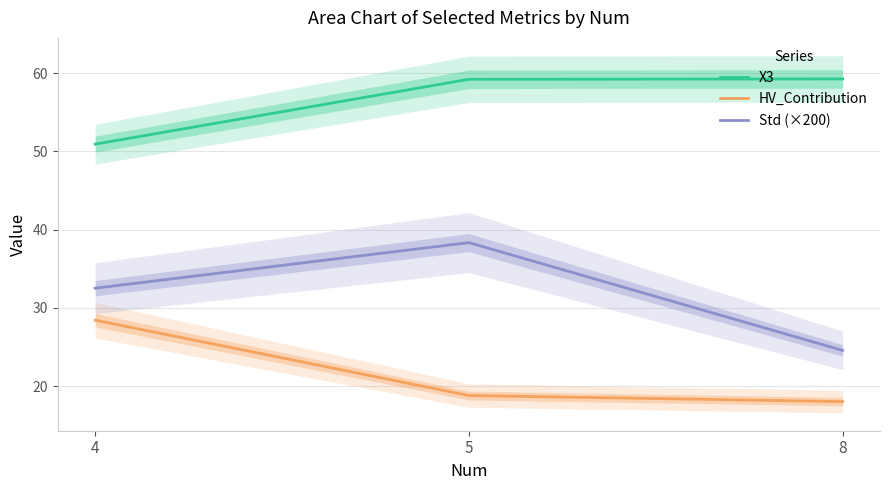

Which series has the largest total across all categories?

X3